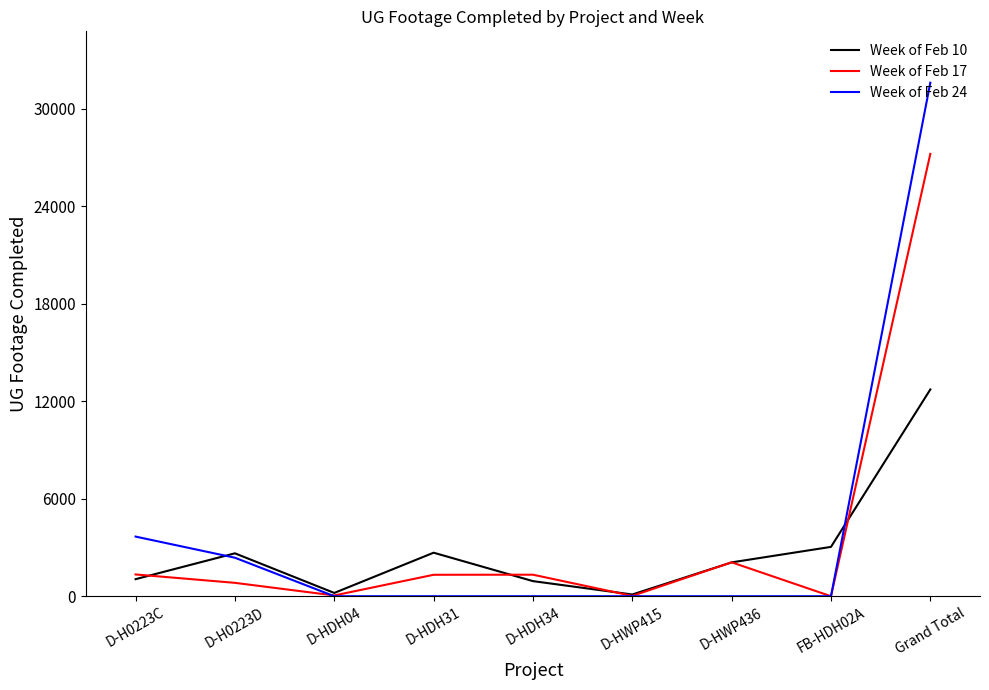

What is the difference between the maximum and second lowest values in the Week of Feb 17 series?

27190